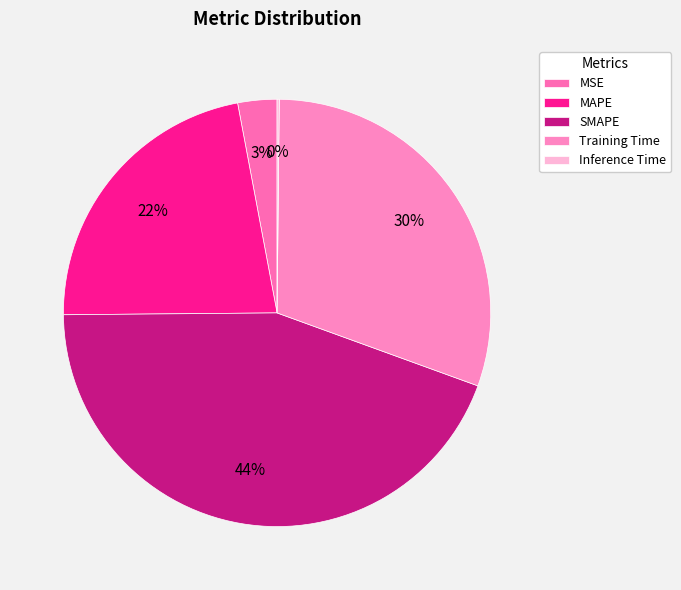

Combined, do MSE and Training Time account for over 50%?

No